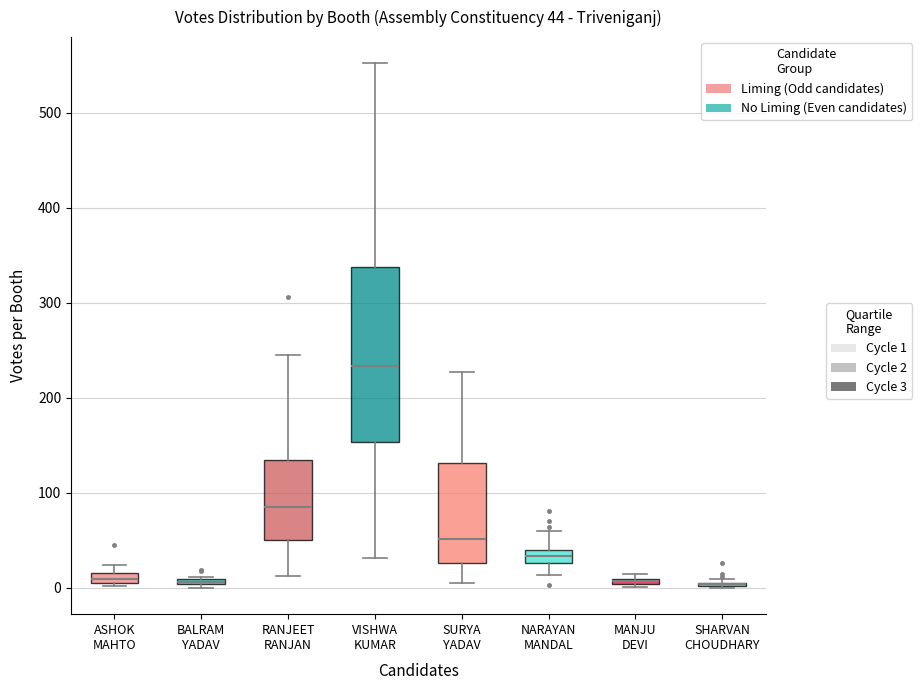

Comparing the boxes themselves (not the whiskers), which one is the tallest?

VISHWA KUMAR